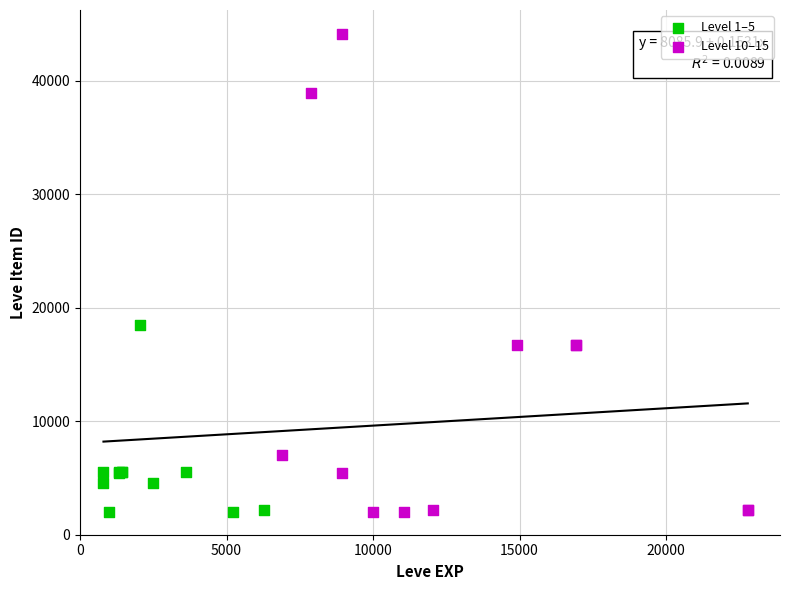

Which series has the widest spread of Y values?

Level 10–15